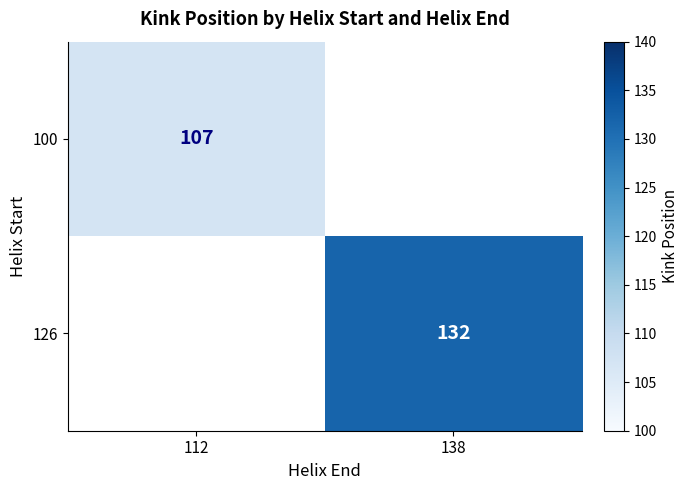

The 126 series shows 132 at 138. True or false?

True